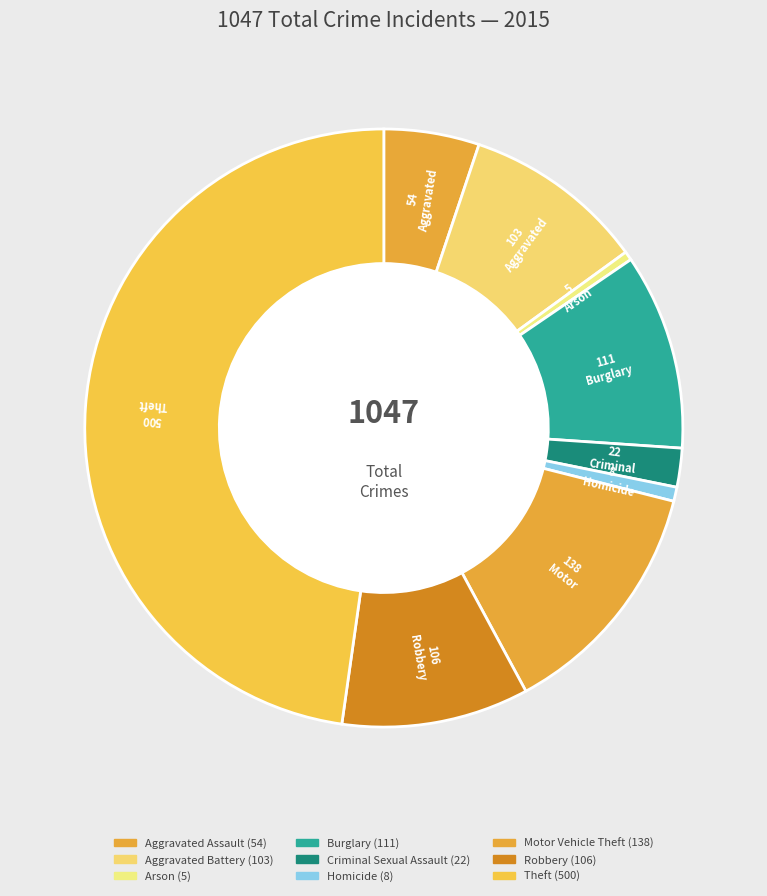

How many segments does this pie chart have?

9